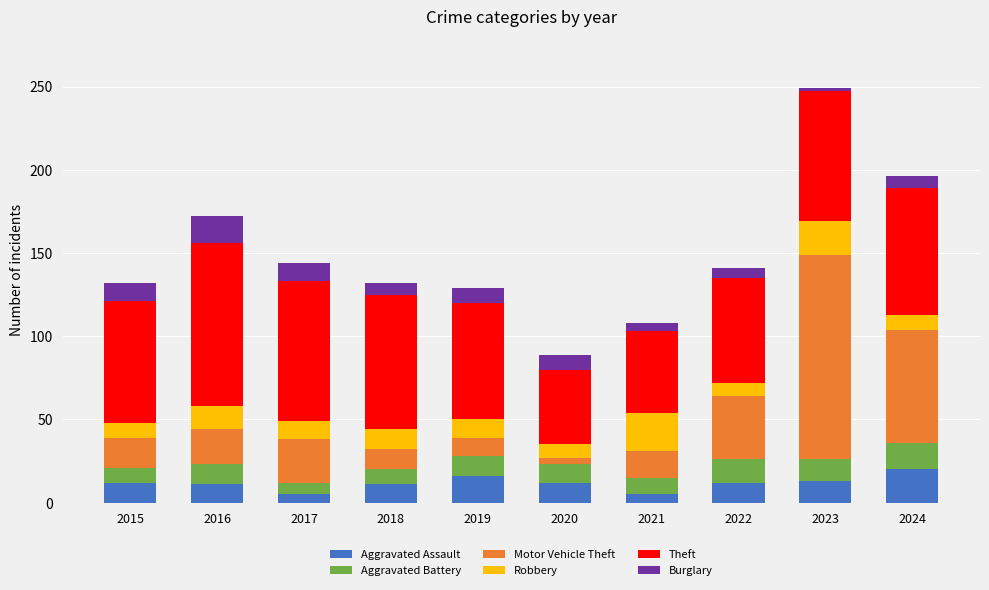

What is the total value across all series at 2024?

196